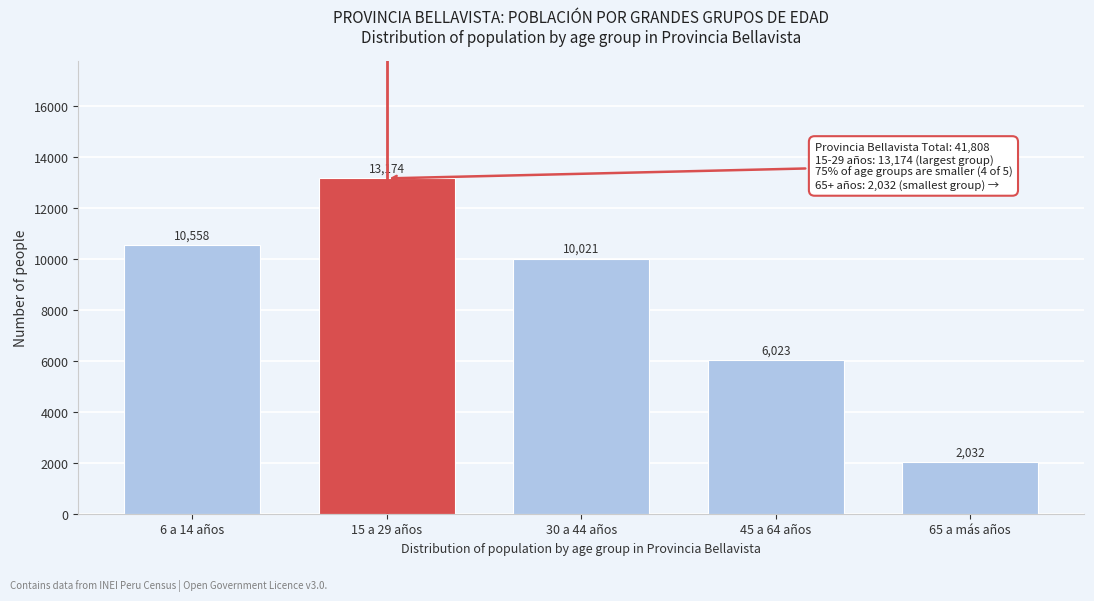

Reading left to right, list all the values displayed in this chart.

6 a 14 años=10558	15 a 29 años=13174	30 a 44 años=10021	45 a 64 años=6023	65 a más años=2032